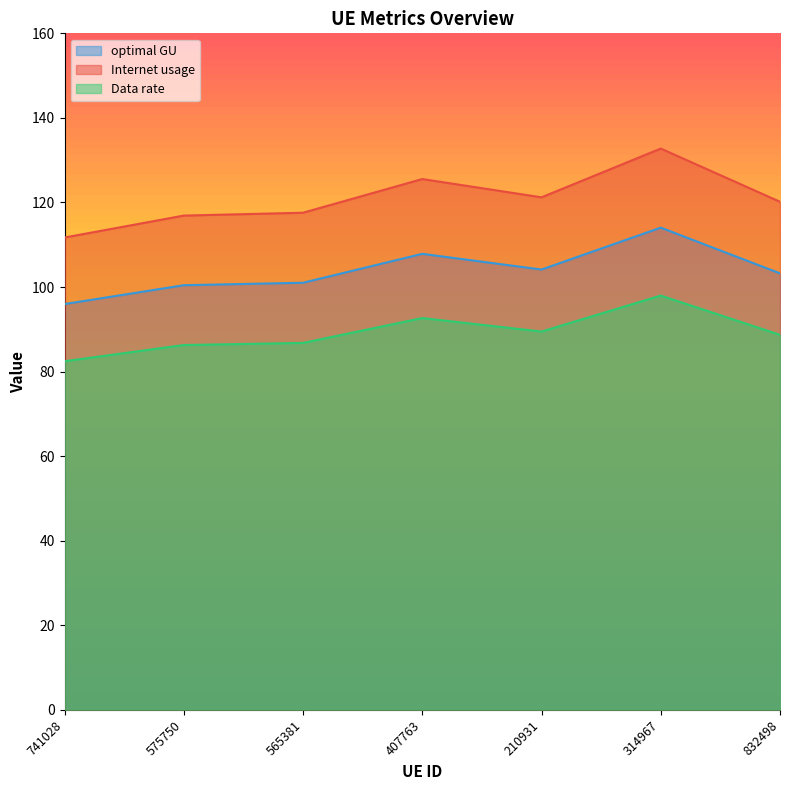

Read the Data rate value at 575750.

86.3